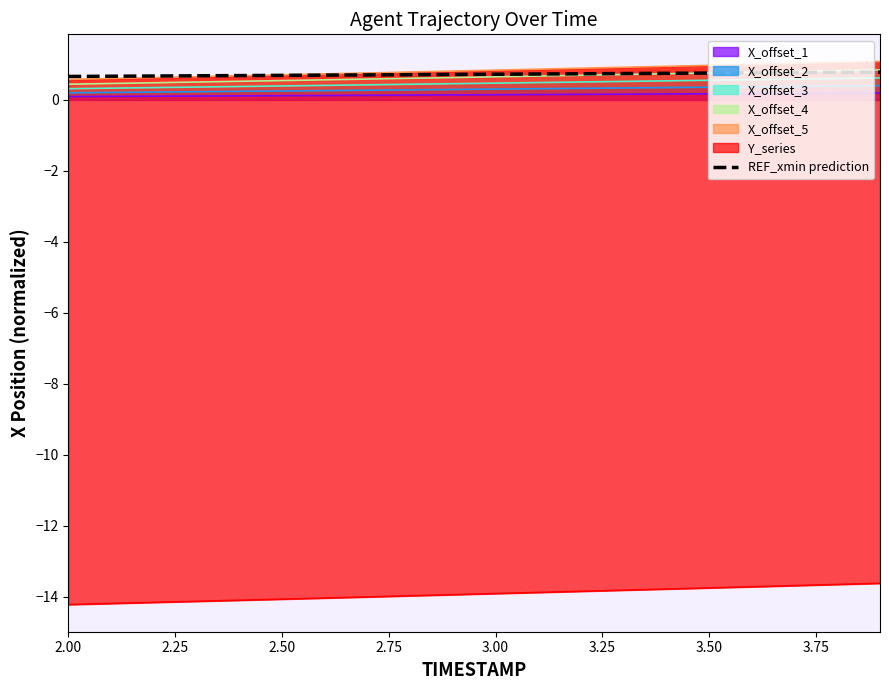

Does the chart have visible grid lines?

No